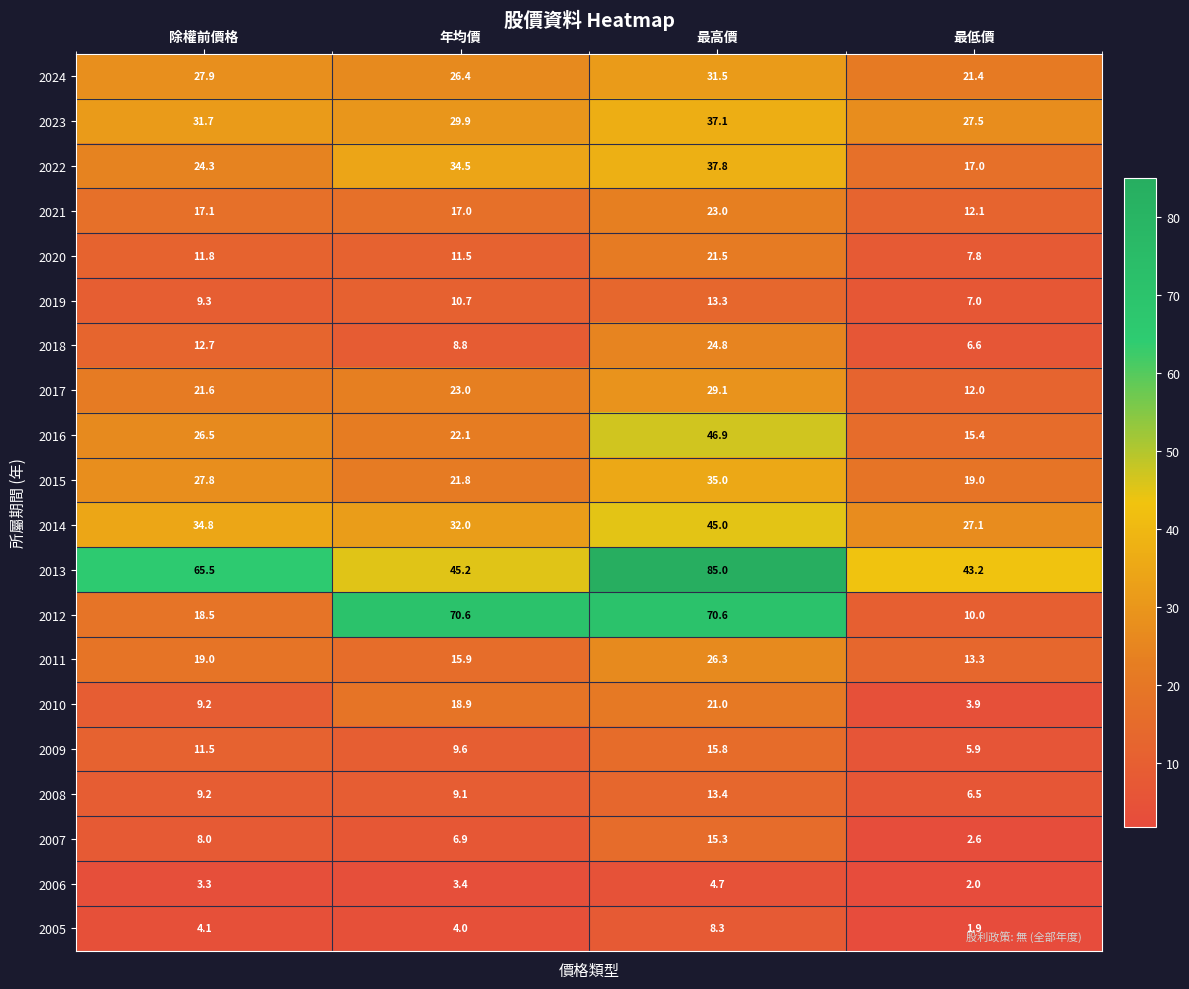

List the series in order of their peak value, lowest first.

2006, 2005, 2019, 2008, 2007, 2009, 2010, 2020, 2021, 2018, 2011, 2017, 2024, 2015, 2023, 2022, 2014, 2016, 2012, 2013